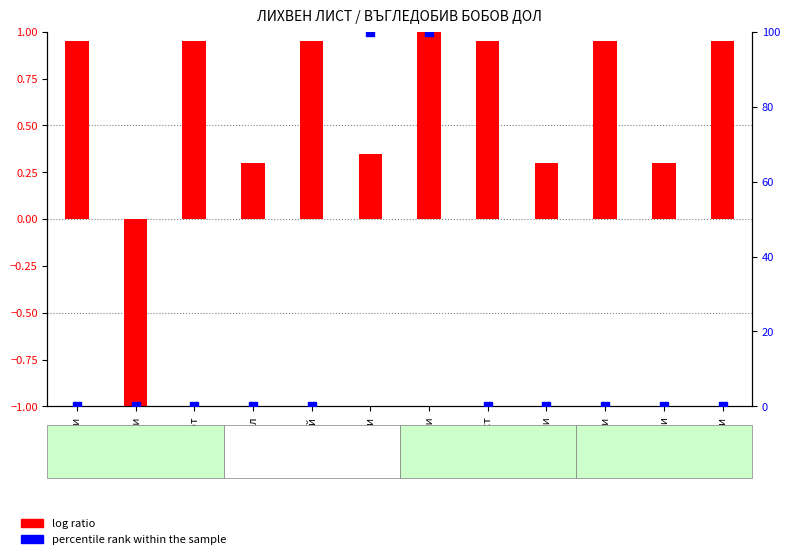

Which series contains the lowest Y value?

log ratio